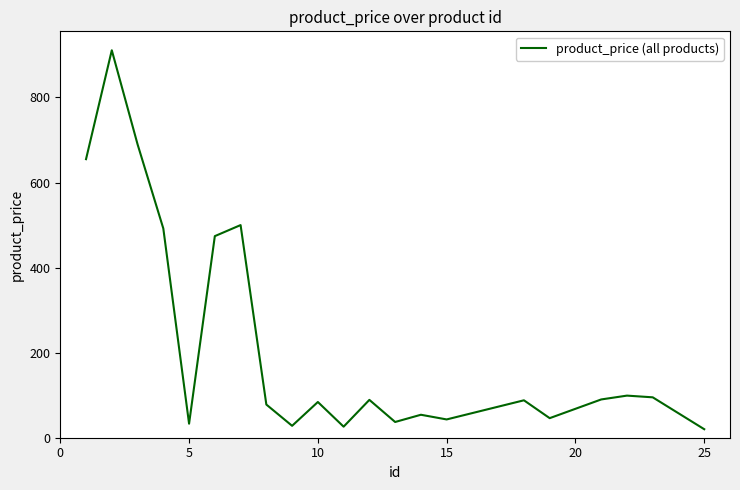

What is the greatest value displayed?

911